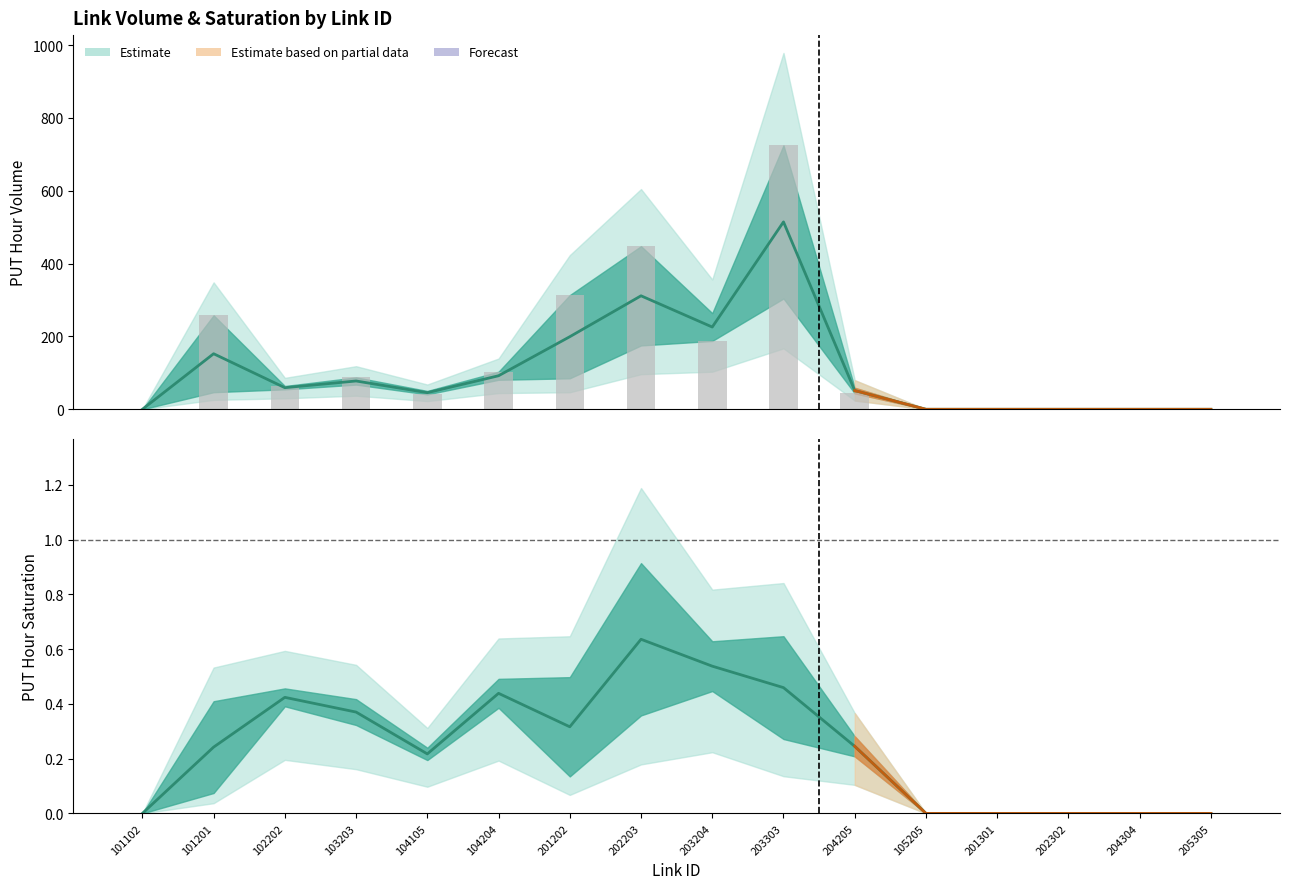

Which category has the lowest value in the Volume mean series?

101102